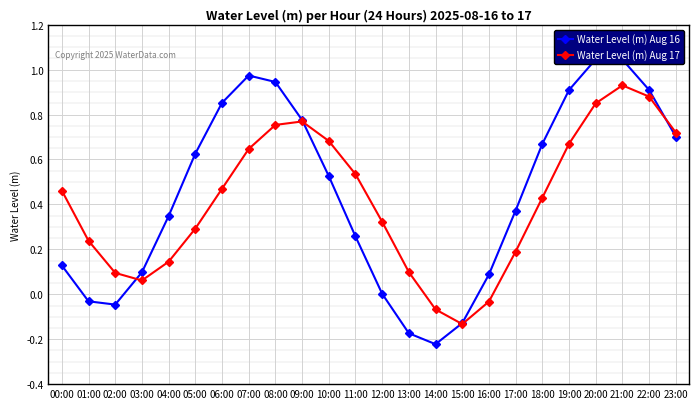

What is the maximum value for Water Level (m) Aug 16?

1.0